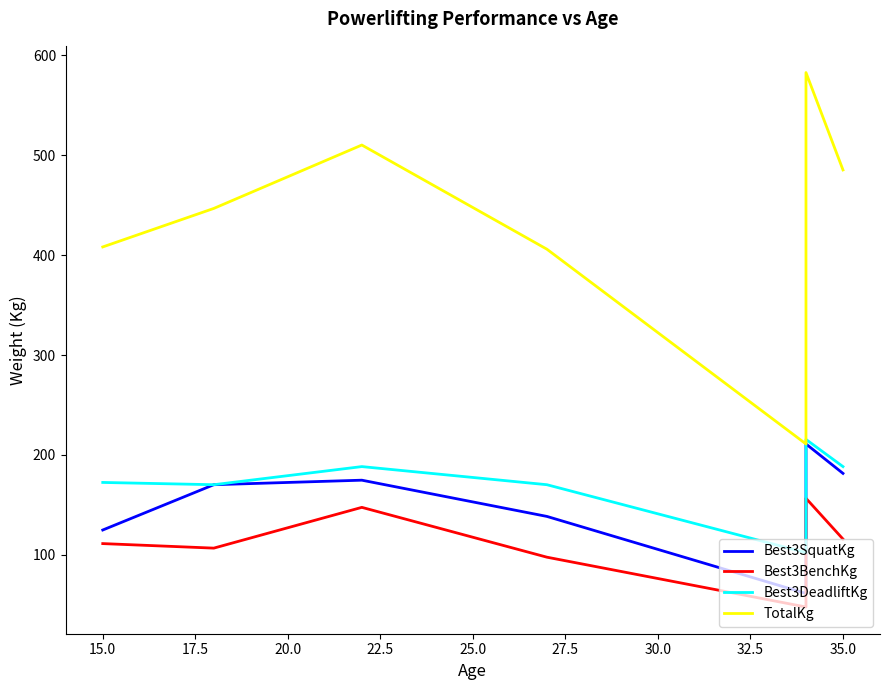

True or false: TotalKg has a value of 43.3 at 22.5.

False